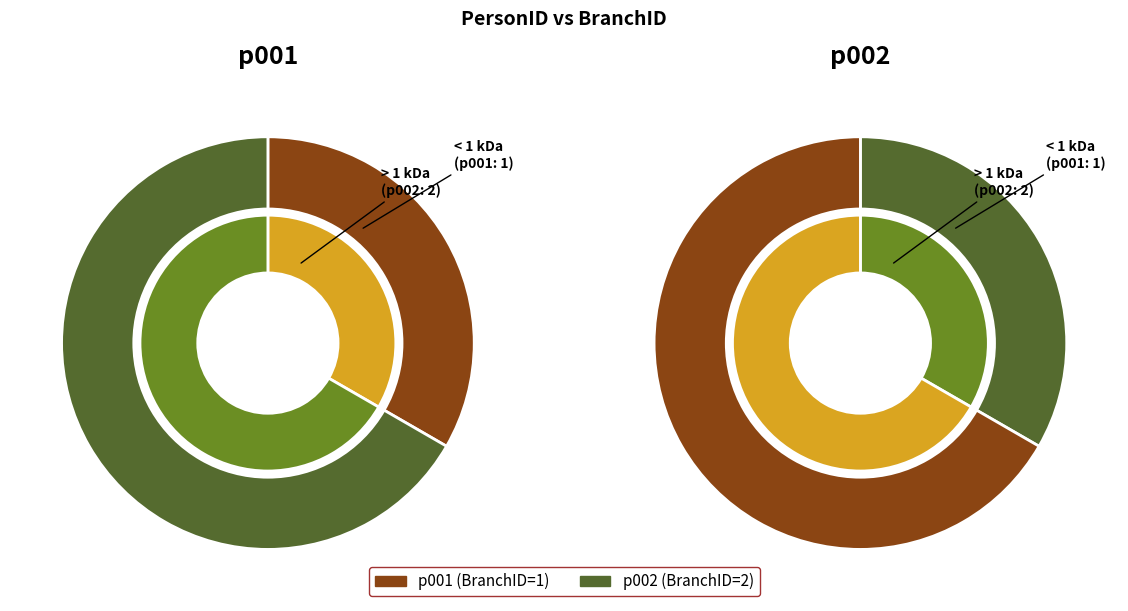

Count the number of slices in the pie.

2